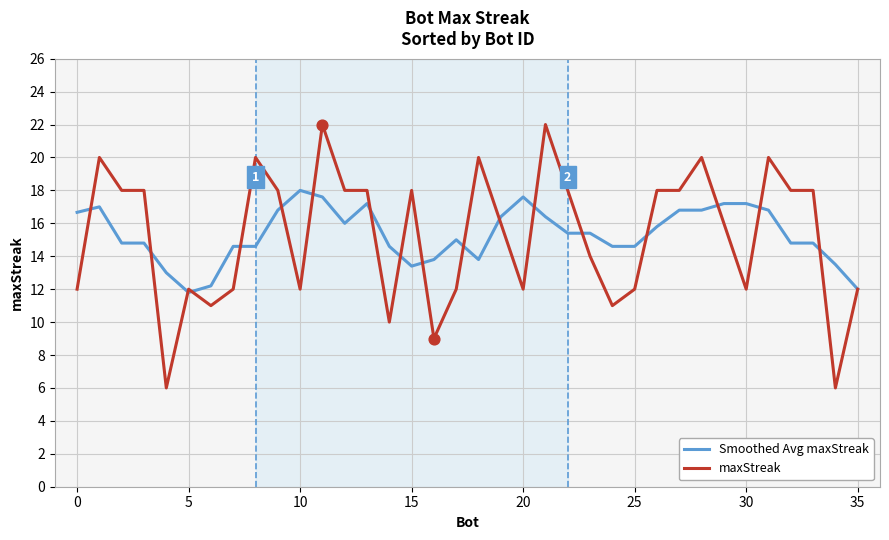

Rank the series by their maximum value, from lowest to highest.

Smoothed Avg maxStreak, maxStreak